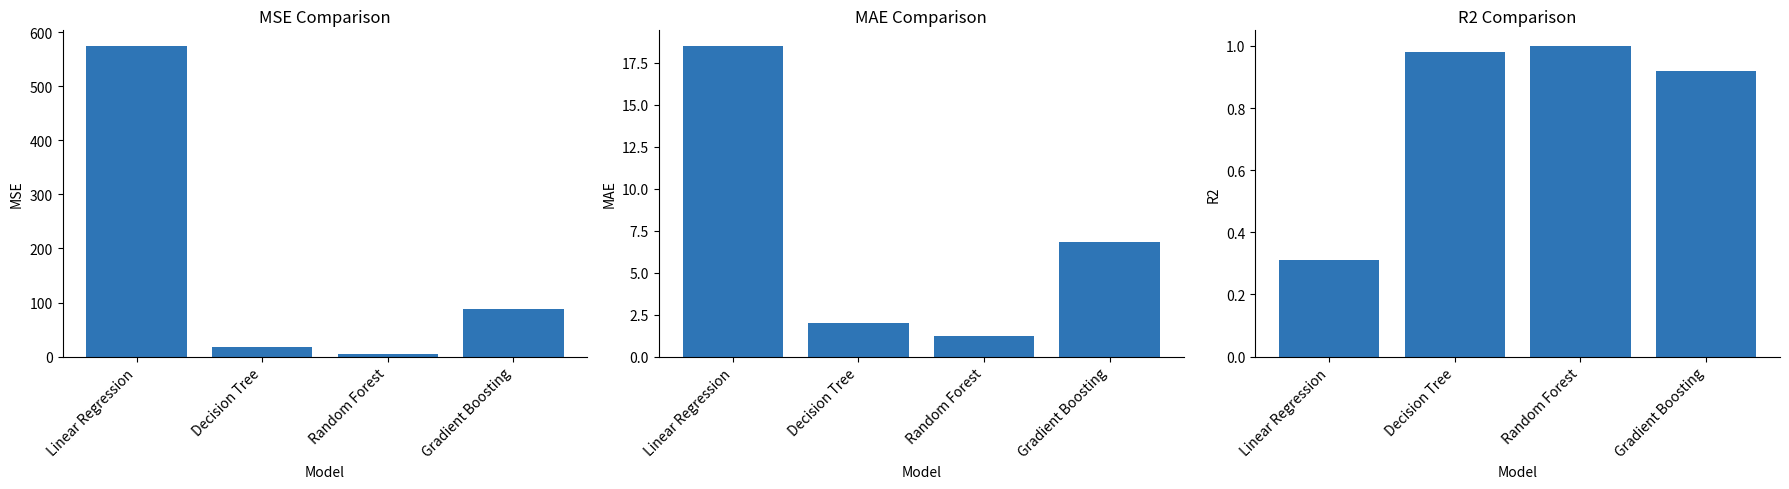

What is the difference between the R2 values at Linear Regression and Gradient Boosting?

0.6